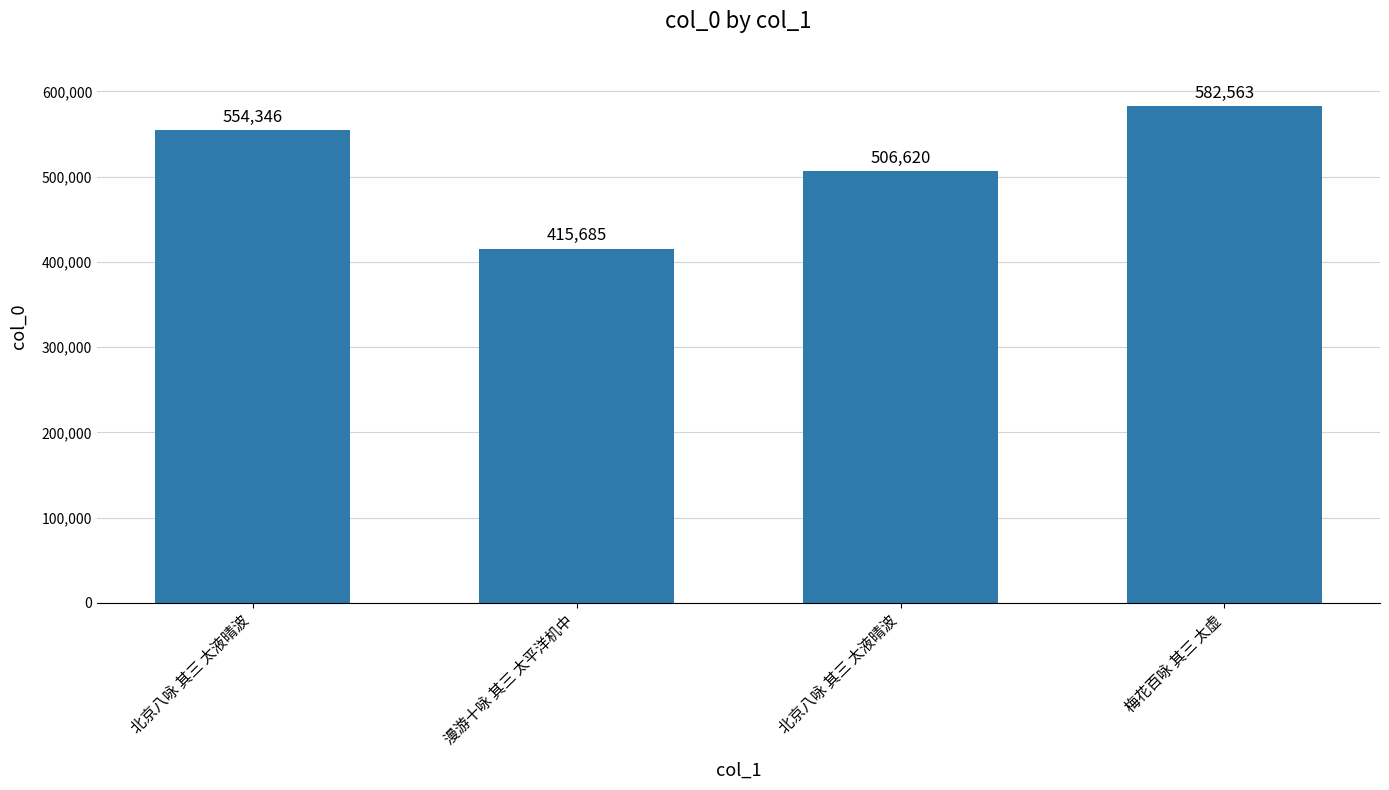

How many series are shown in this chart?

1